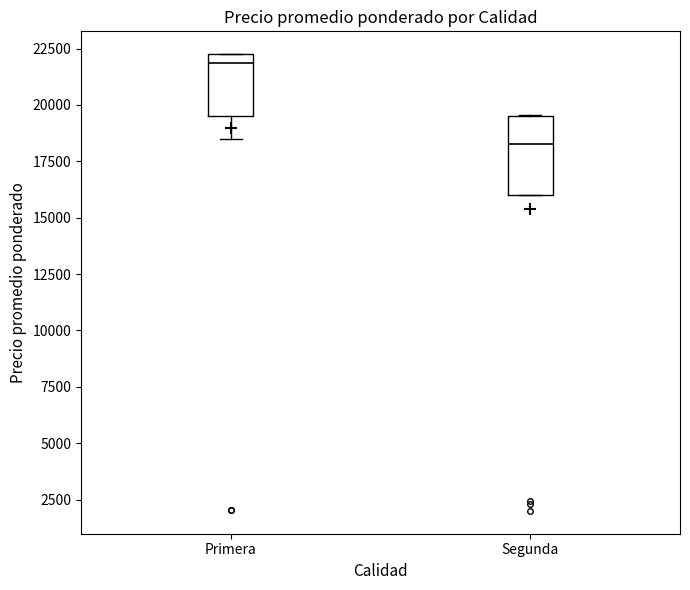

Which box is the tallest, from its lower edge to its upper edge?

Segunda